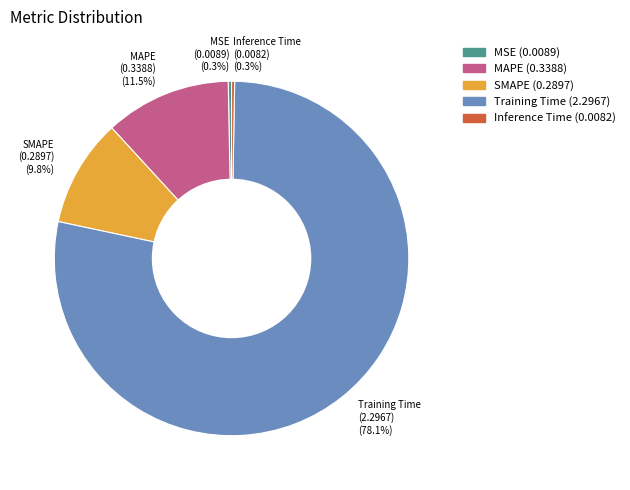

Between Inference Time (0.0082) (0.3%) and SMAPE (0.2897) (9.8%), which is larger?

SMAPE (0.2897) (9.8%)